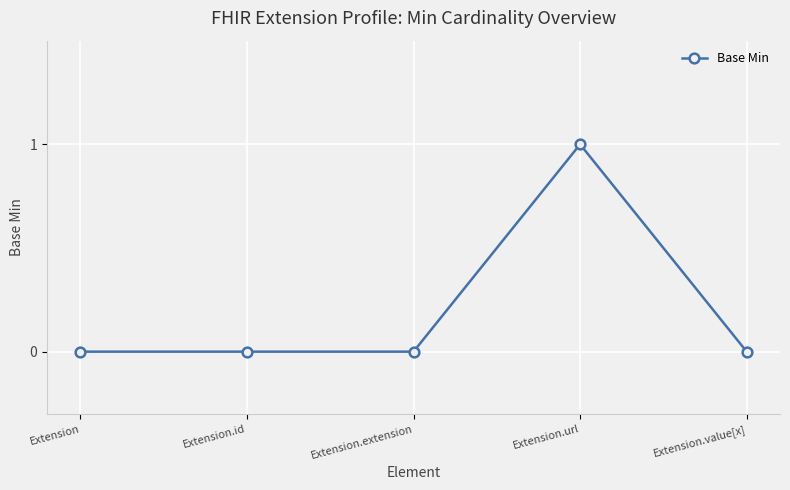

Reading left to right, extract all data points from this chart.

0	0	0	1	0